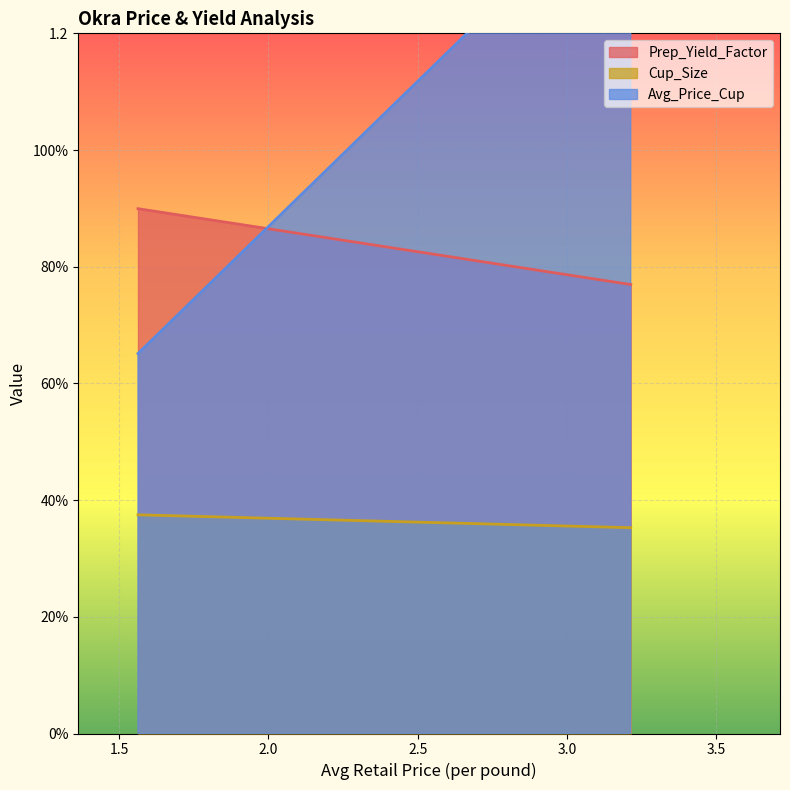

The Avg_Price_Cup series shows 0.7 at 1.562886273621826. True or false?

True